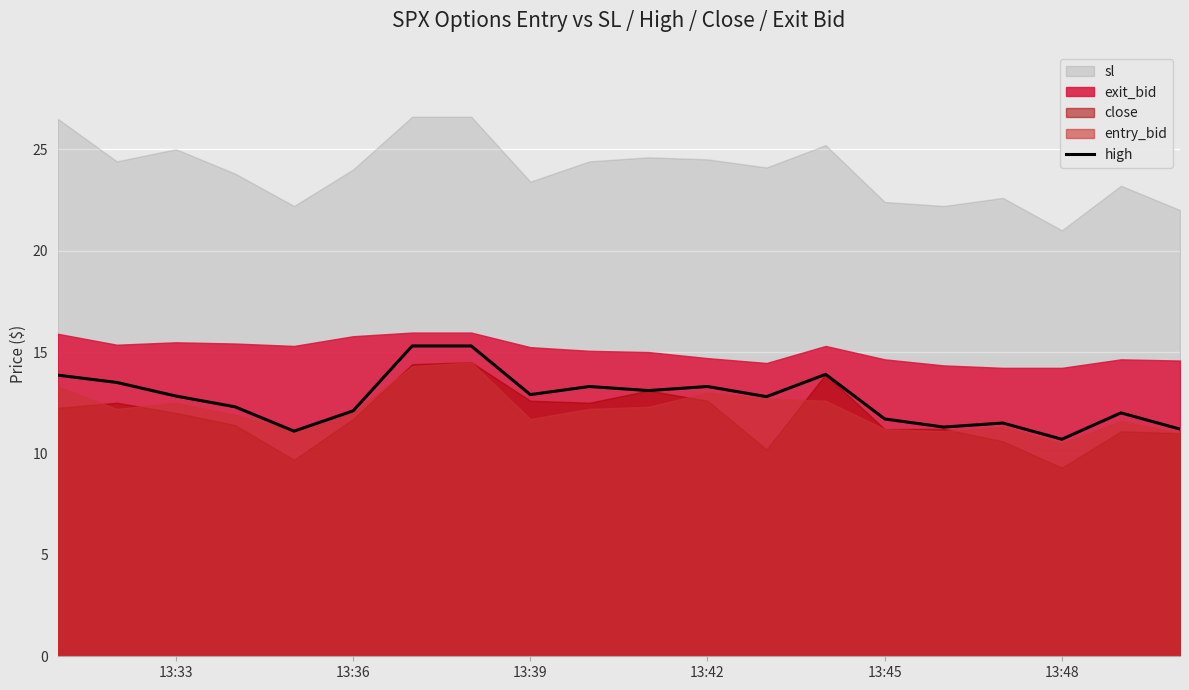

The value of high at 13:36 is 12.1. True or false?

True